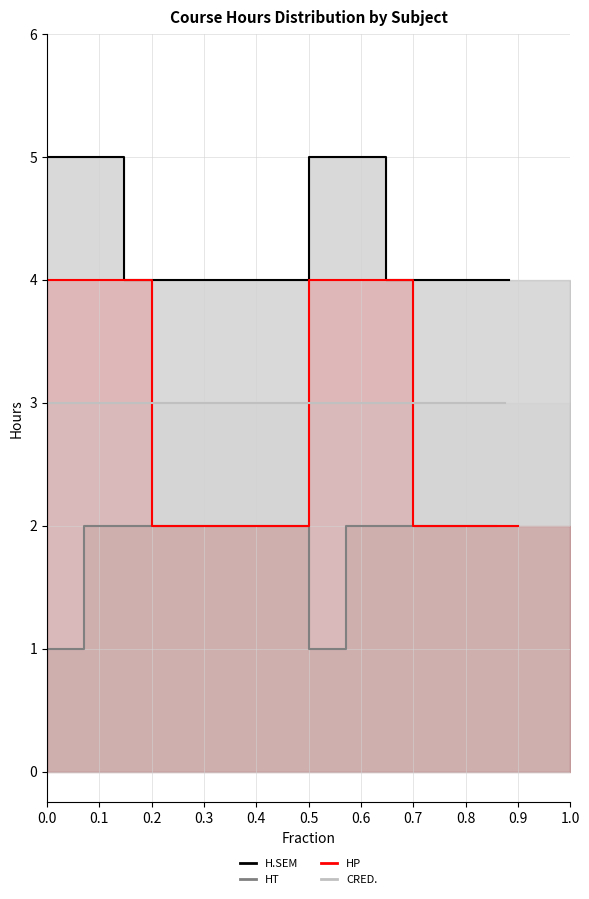

Which series has the largest range (max minus min)?

HP